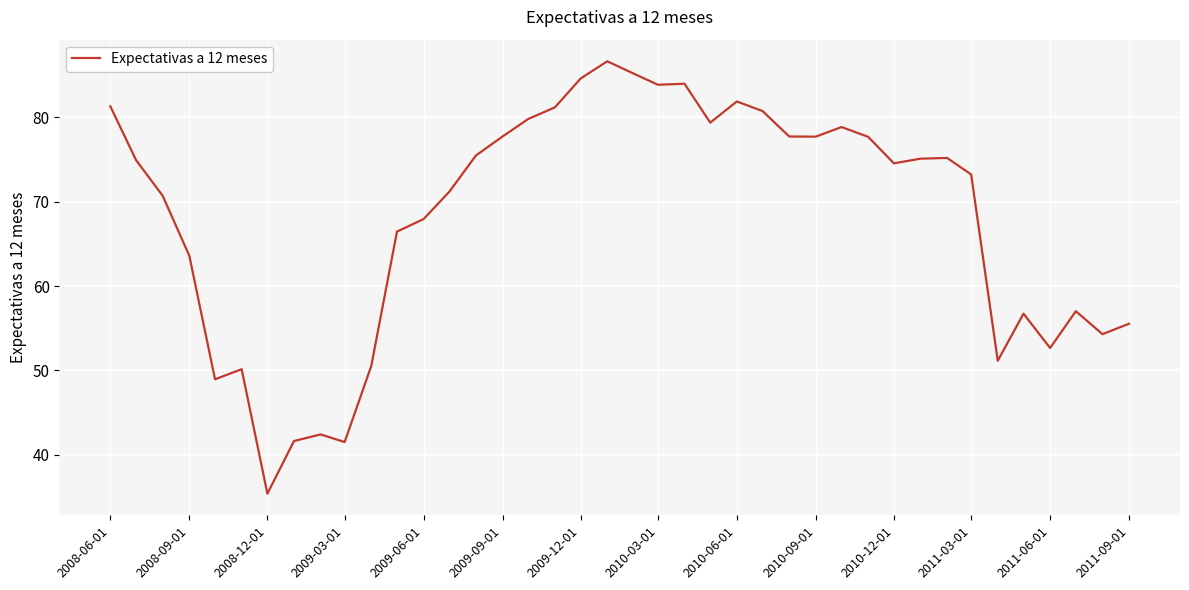

How many distinct data groups are displayed?

1